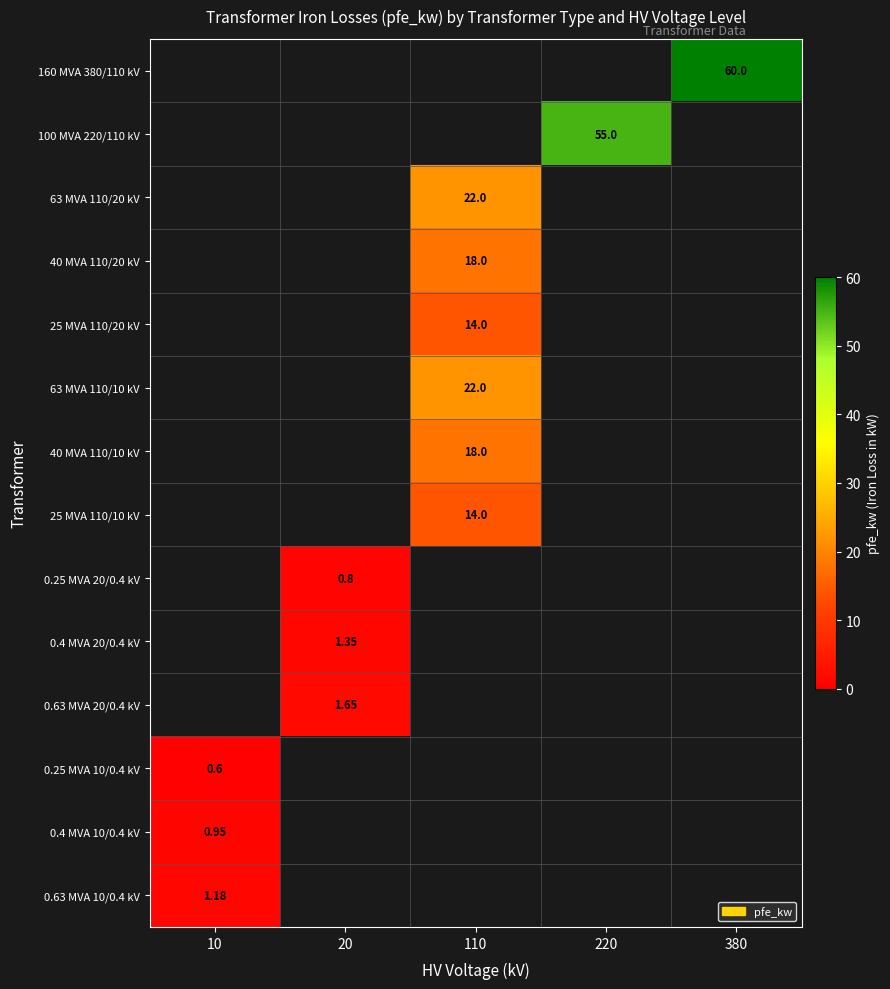

How many data points does each series have?

5